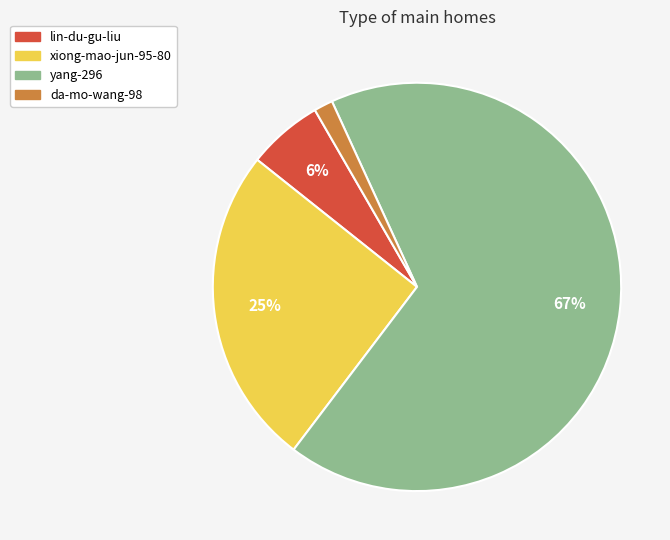

To the nearest percent, what is the average slice percentage?

25%